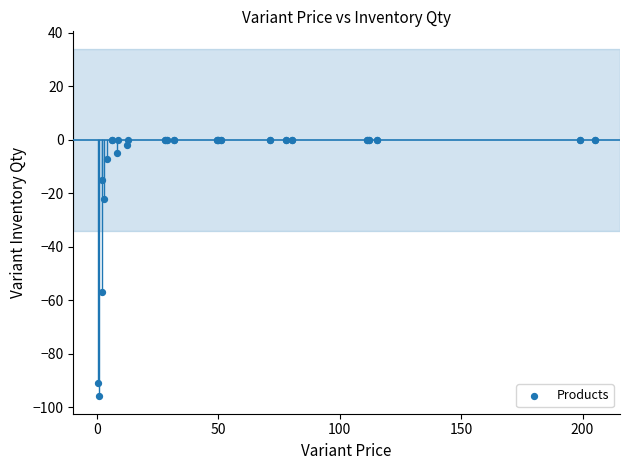

What Y value in the scatter plot is closest to -48?

-57